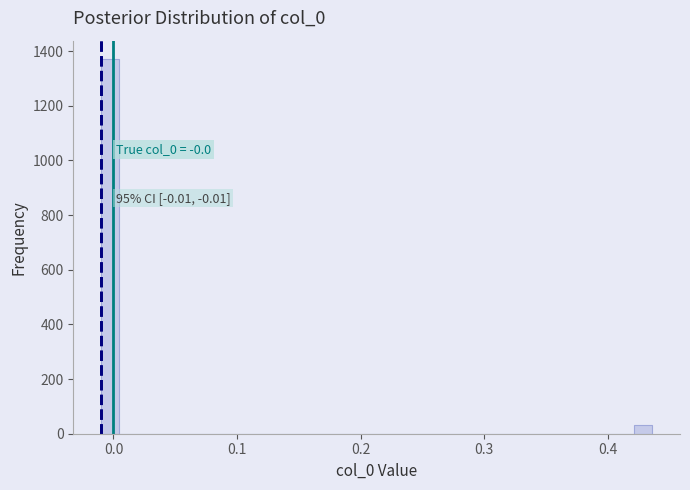

Around what value on the x-axis is the tallest bar? Give the approximate position of its centre, as read against the axis.

0.00